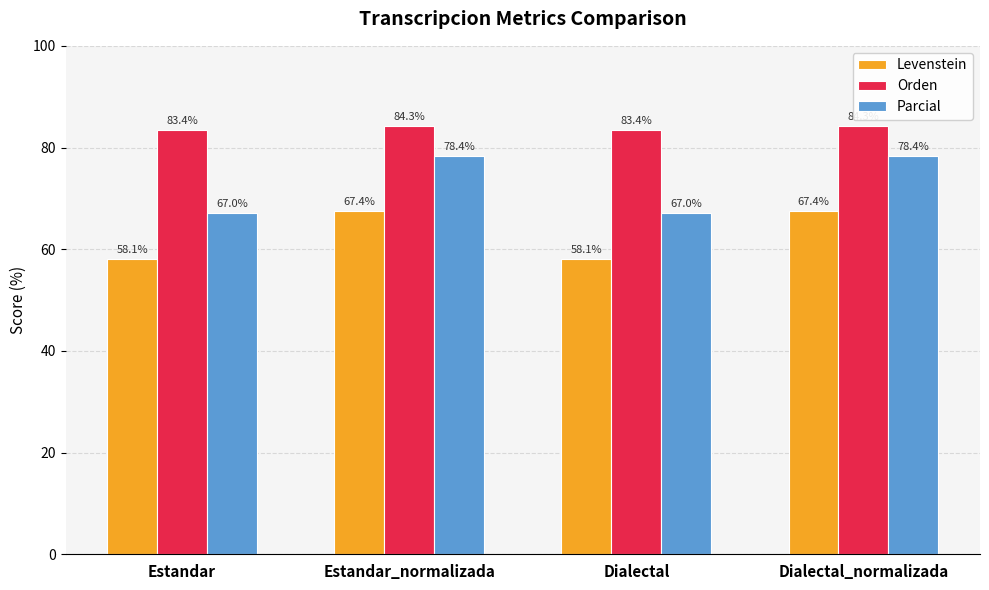

What is the value of the Levenstein bar at the 2nd from the left?

67.4